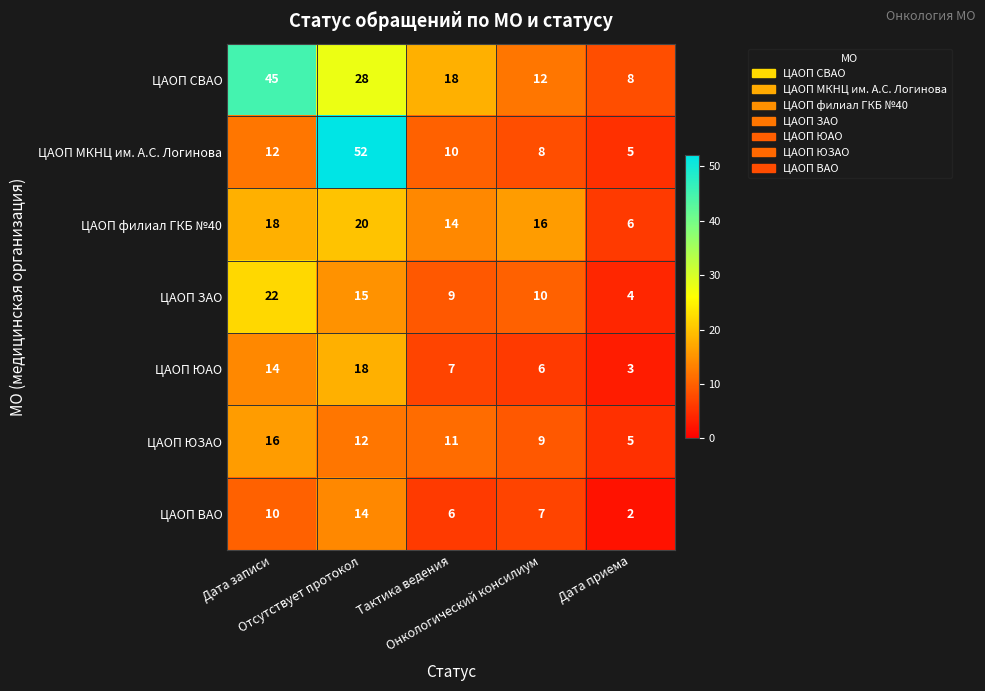

What is the difference between the maximum and second lowest values in the ЦАОП ЗАО series?

13